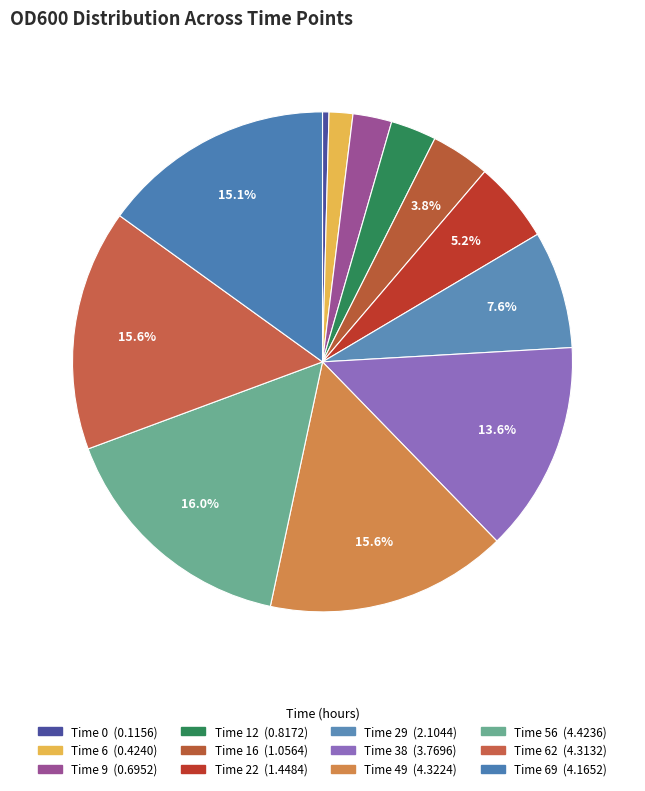

Rank the categories by value from lowest to highest.

0, 6, 9, 12, 16, 22, 29, 38, 69, 62, 49, 56